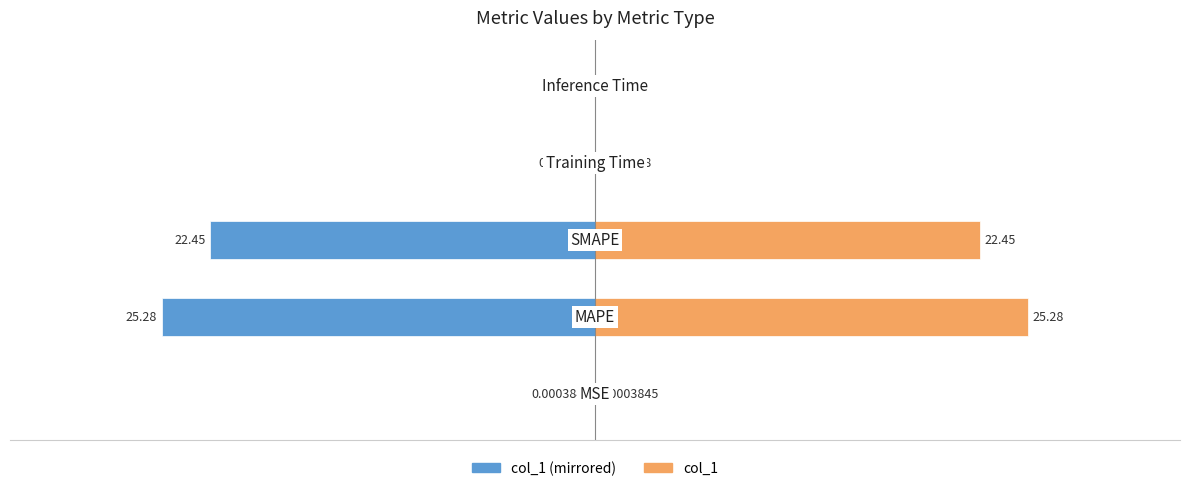

What is the maximum value shown in the chart?

25.3